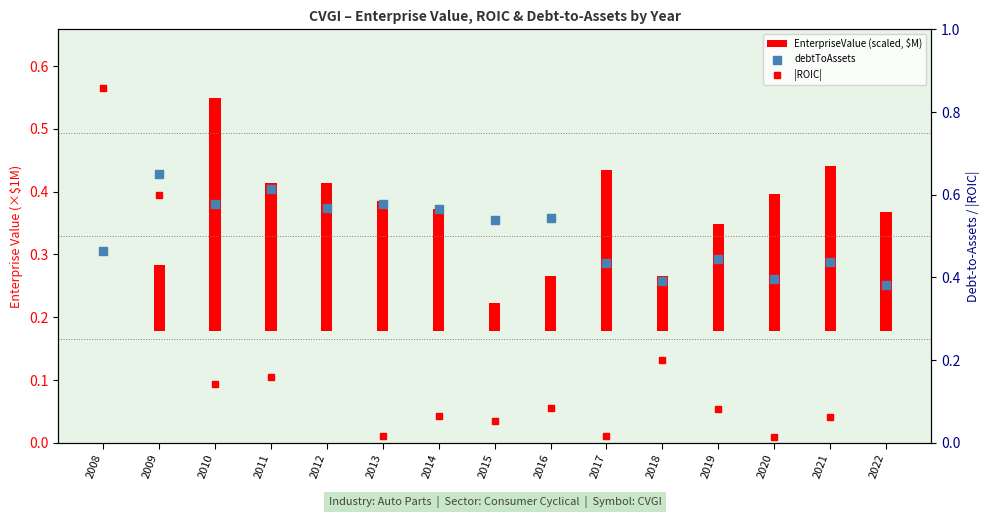

Which series contains the highest Y value?

|ROIC|